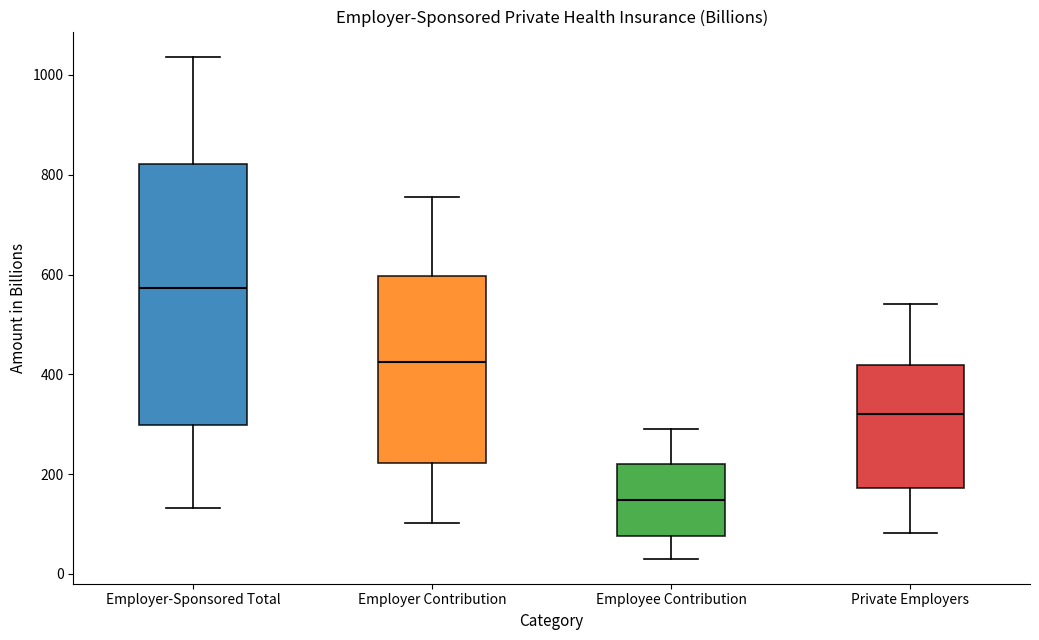

Reading left to right, transcribe this box plot: for each box, give where its median line is, the range the box spans, and where its two whiskers end, as read against the y-axis. The values are not printed on the chart, so give them approximately, as read against the axis.

Employer-Sponsored Total: median 580, box 300 to 820, whiskers 140 to 1040
Employer Contribution: median 420, box 220 to 600, whiskers 100 to 760
Employee Contribution: median 140, box 80 to 220, whiskers 40 to 300
Private Employers: median 320, box 180 to 420, whiskers 80 to 540